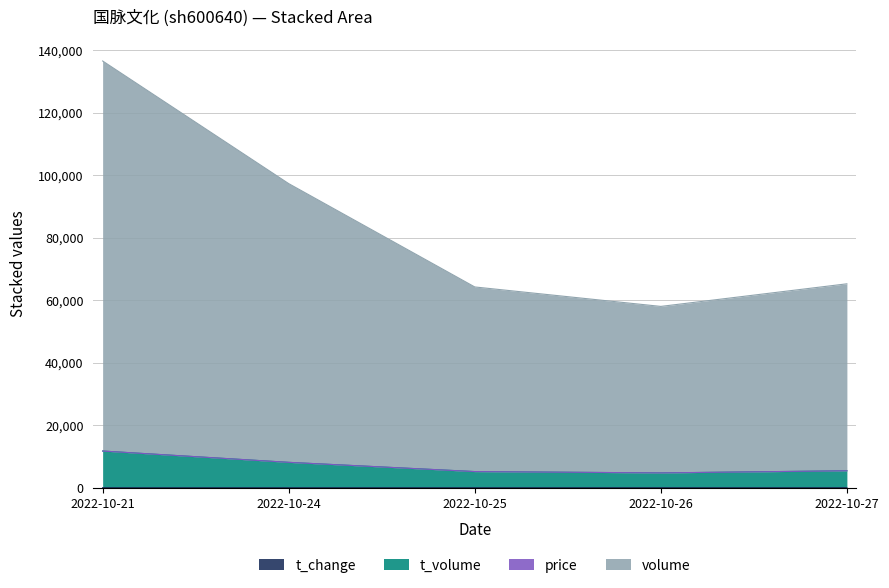

Does the chart display data point markers on the line(s)?

No